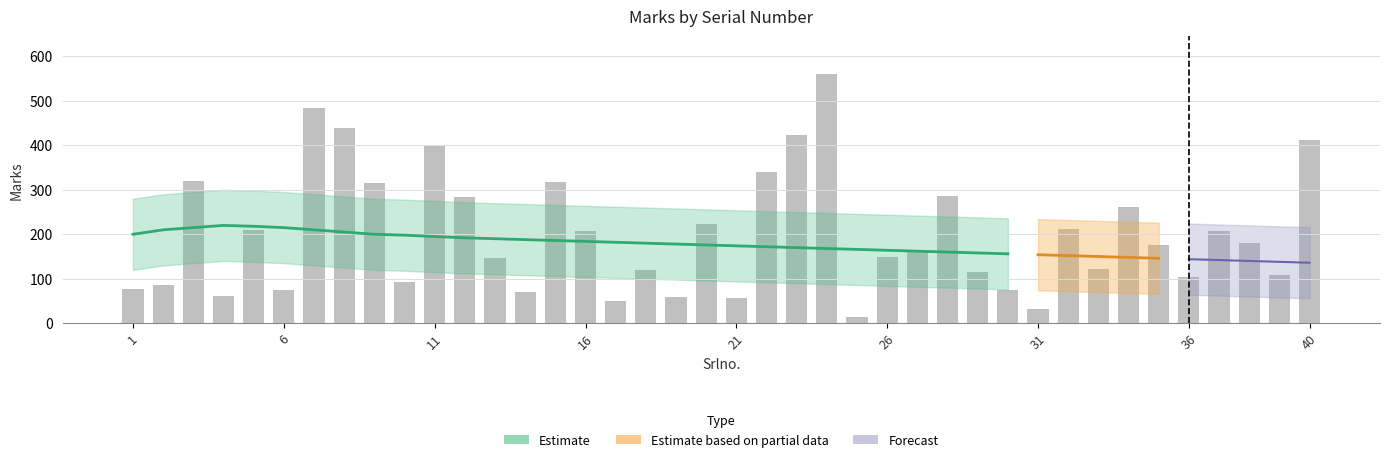

How many data points does each series have?

40